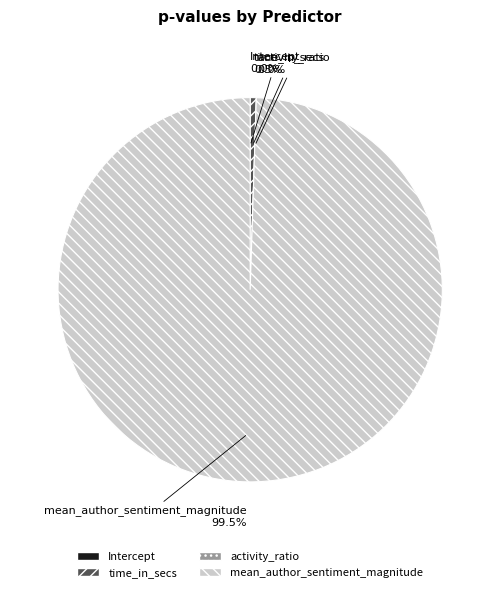

Which slice is the smallest?

Intercept